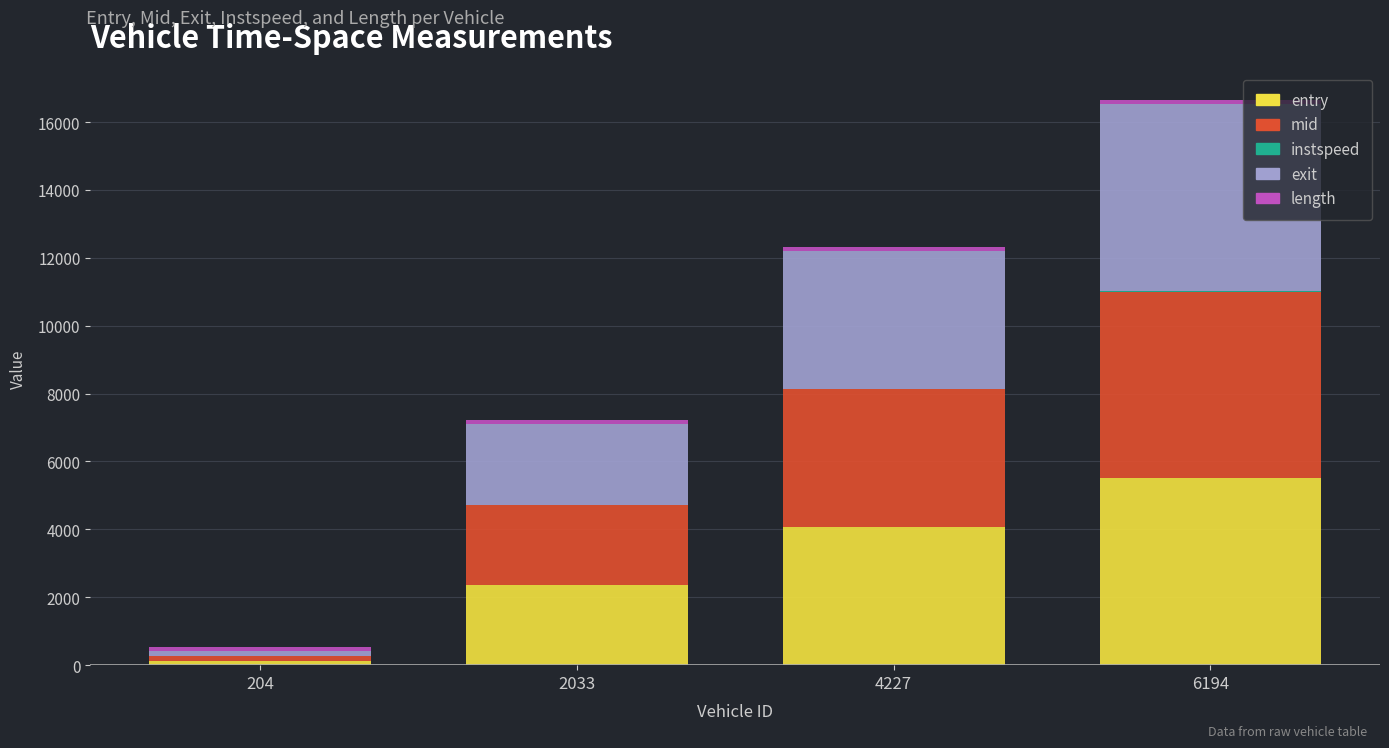

At which category is the sum across all series the highest?

6194